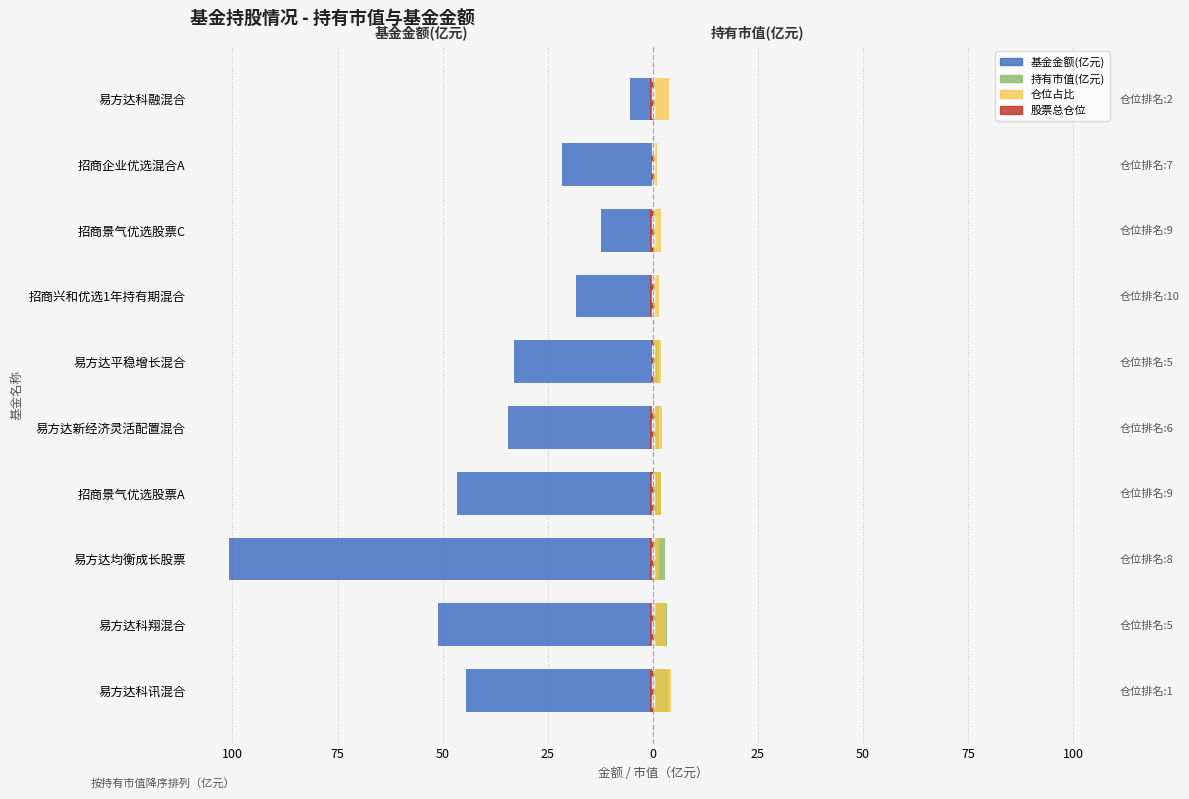

Which has a higher value, 招商企业优选混合A or 易方达均衡成长股票?

招商企业优选混合A